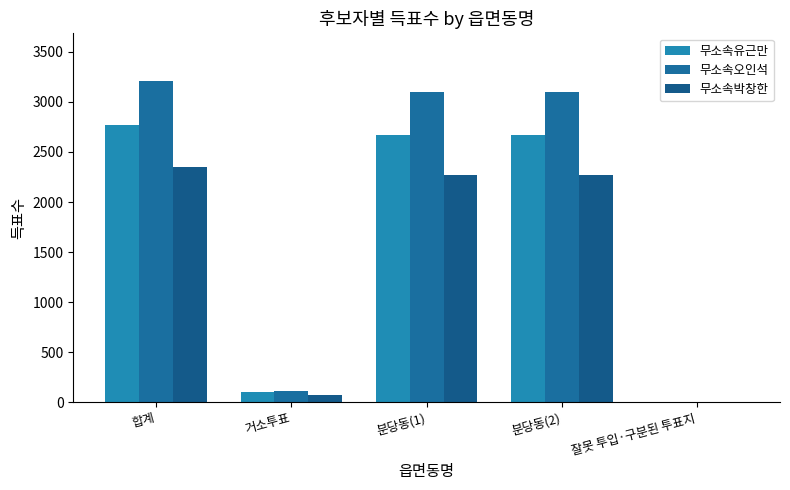

What is the spread (max minus min) of values at 잘못 투입·구분된 투표지?

2